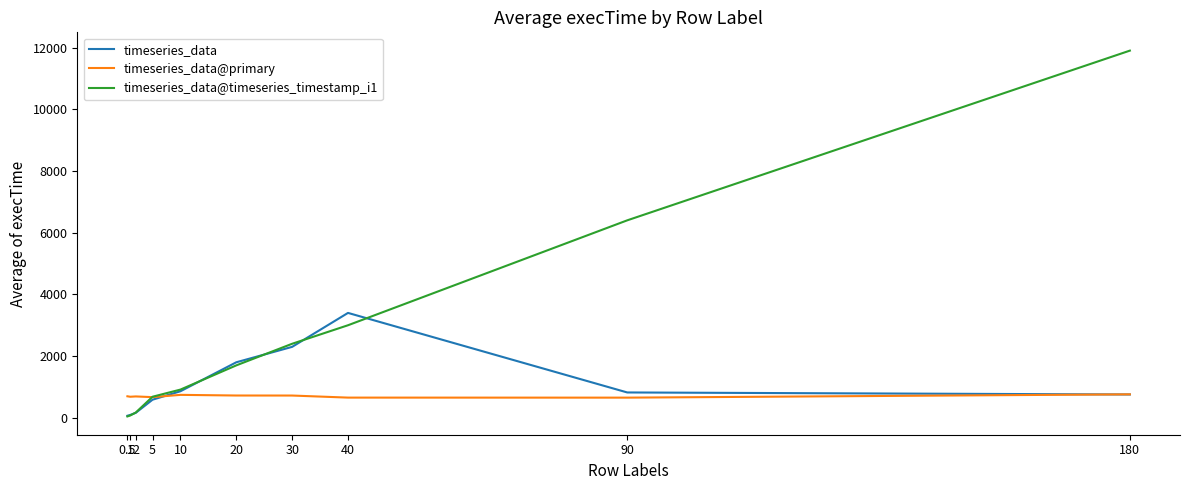

Which series has the largest range (max minus min)?

timeseries_data@timeseries_timestamp_i1